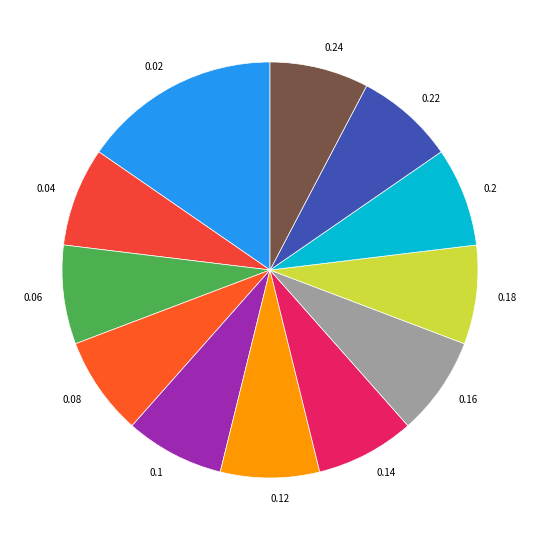

Combined, do 0.14 and 0.08 account for over 50%?

No